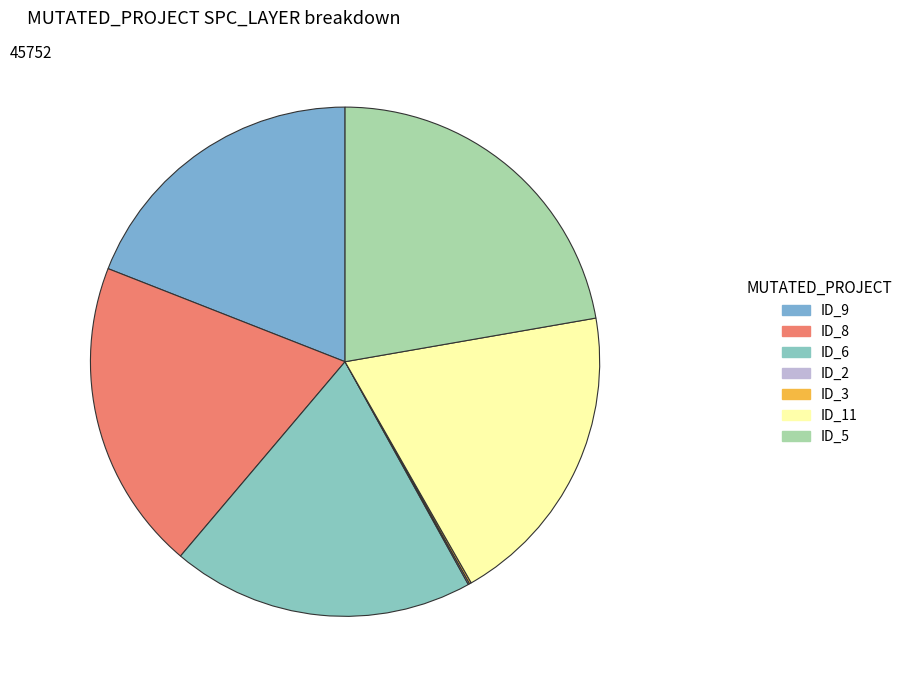

To the nearest percent, what is the difference between the largest and smallest slice percentages?

22%